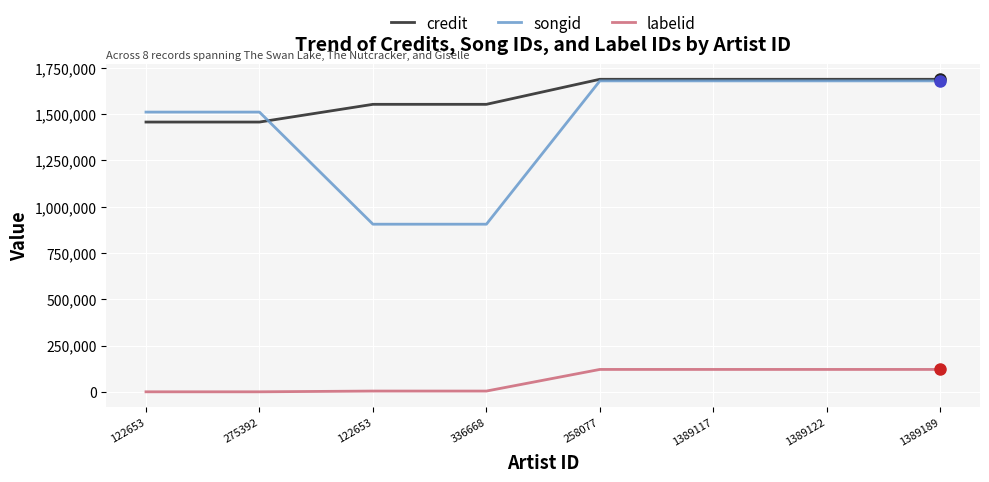

True or false: labelid has a value of 4957 at 122653.

True